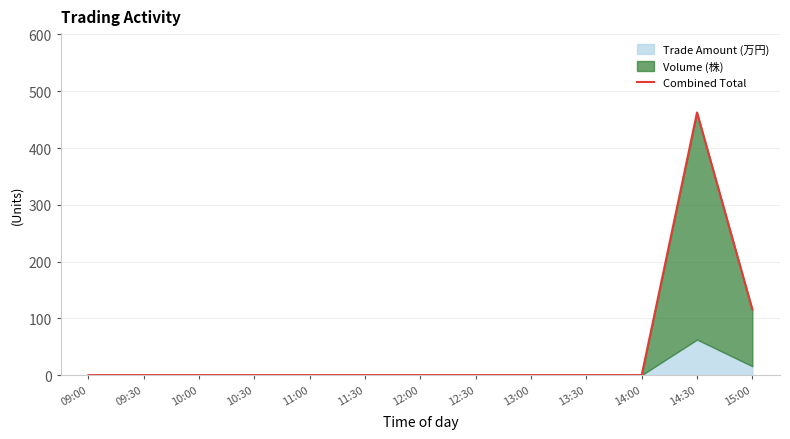

What is the sum of the values at 15:00 and 14:00?

115.7